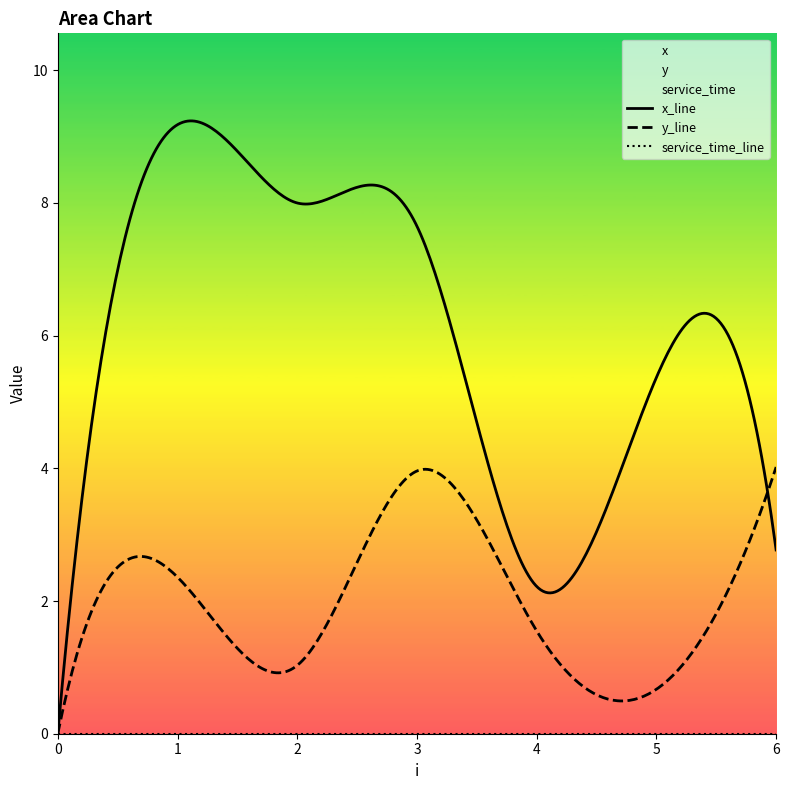

The value of y at 3 is 4.0. True or false?

True